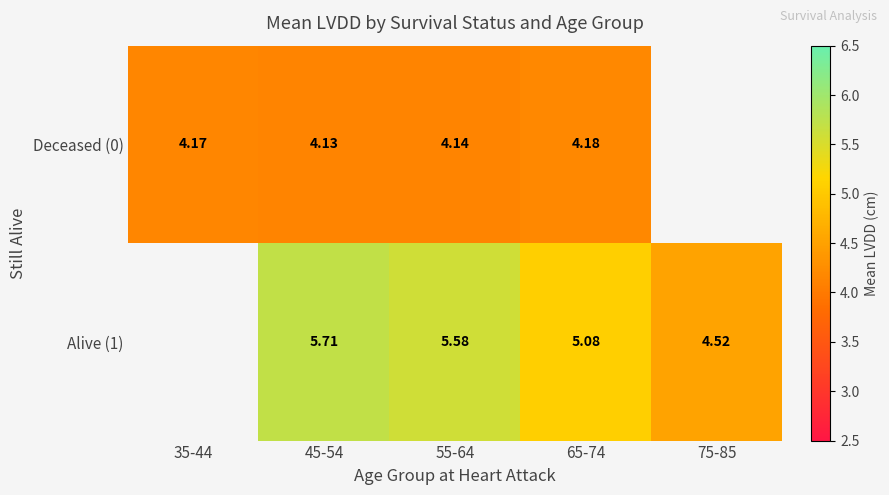

The Alive (1) series shows 2.2 at 65-74. True or false?

False